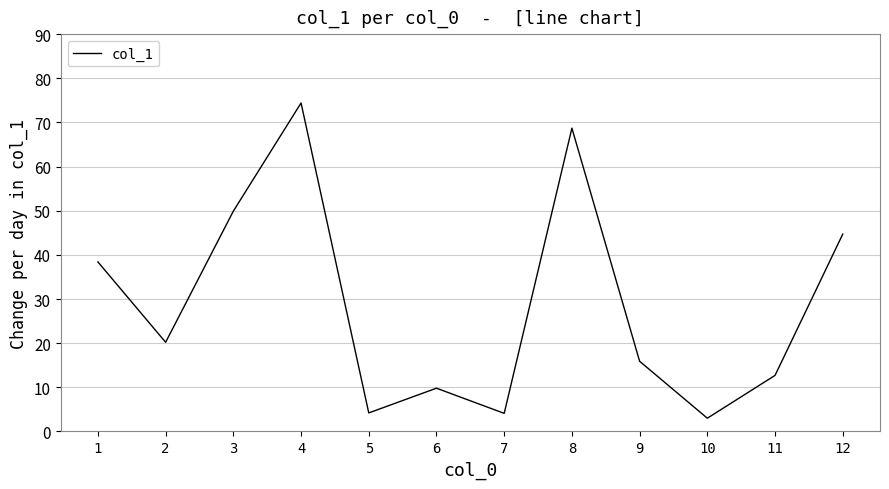

What is the difference between the maximum and minimum values?

71.4